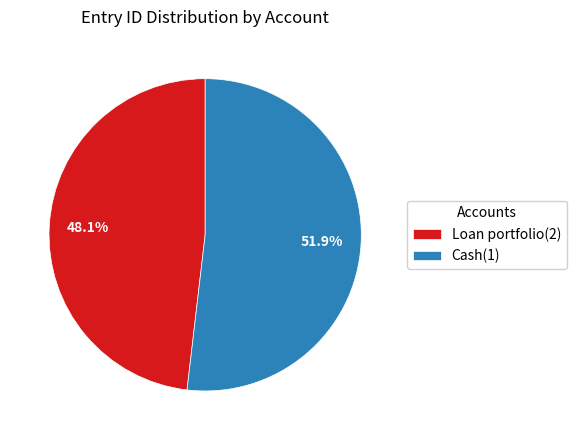

The Cash(1) slice represents 57% of the pie. True or false?

False